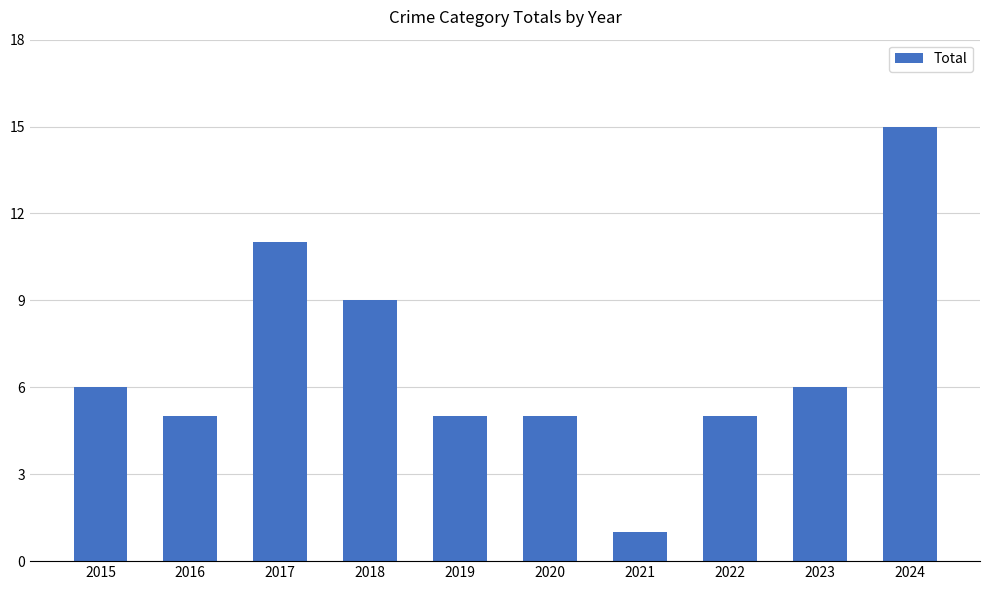

What is the maximum value shown in the chart?

15